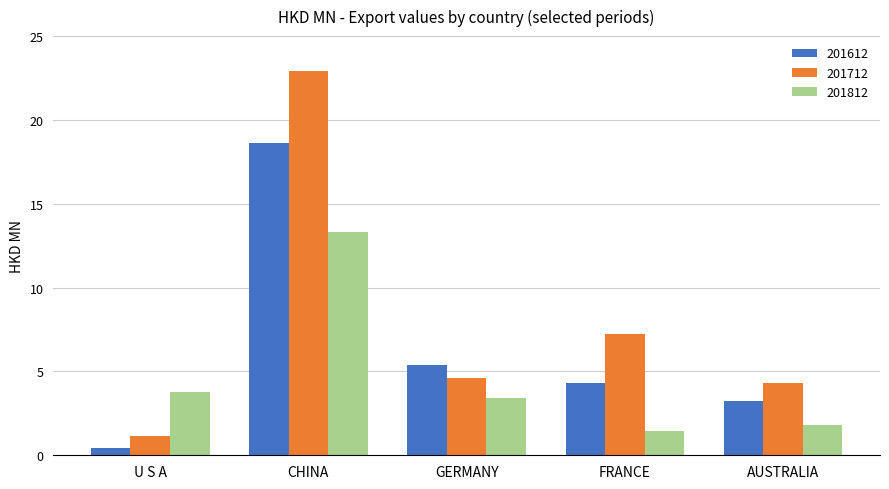

Are the bars grouped side by side (vs. stacked)?

Yes